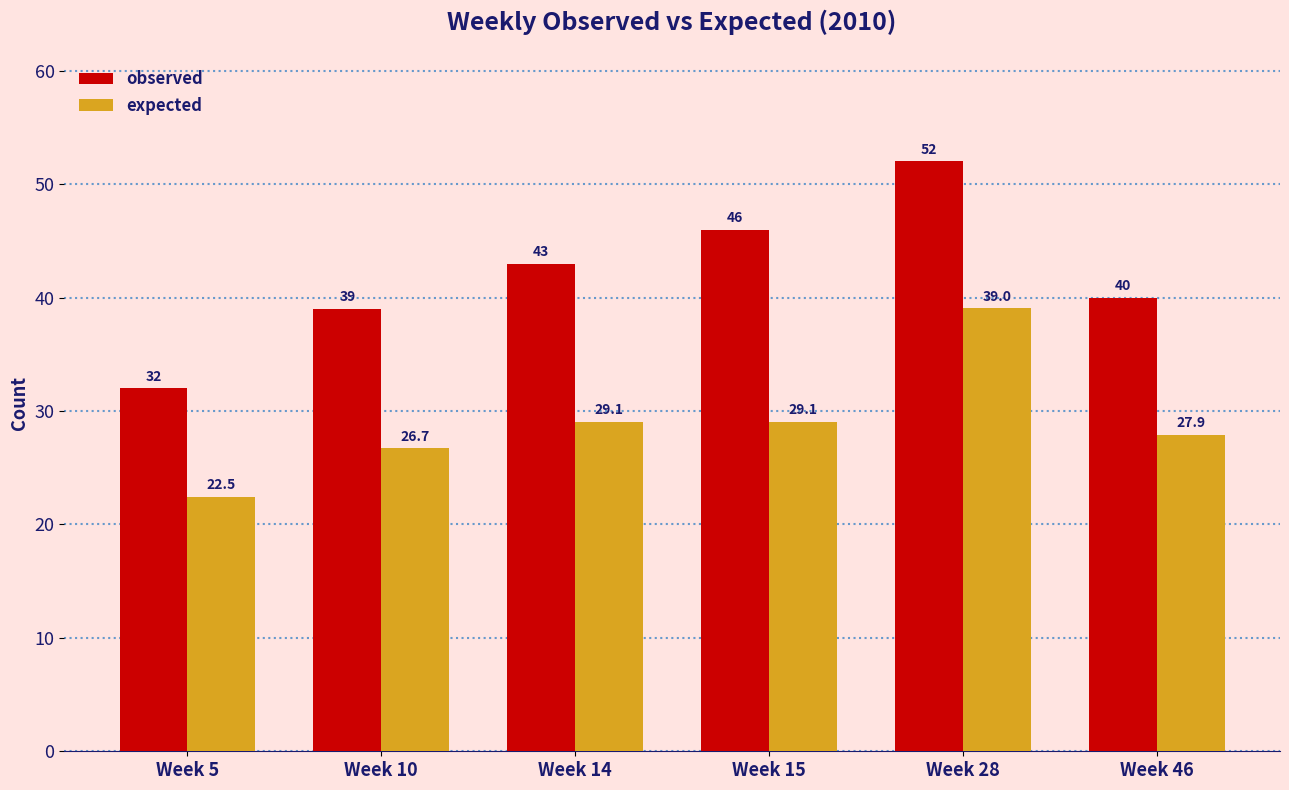

How many bars are there in each group?

2